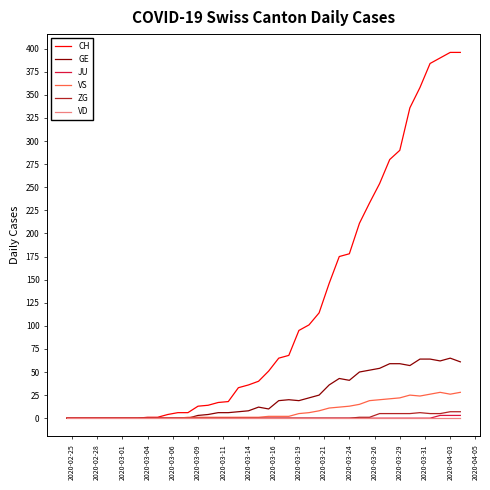

Which series has the largest total across all categories?

CH